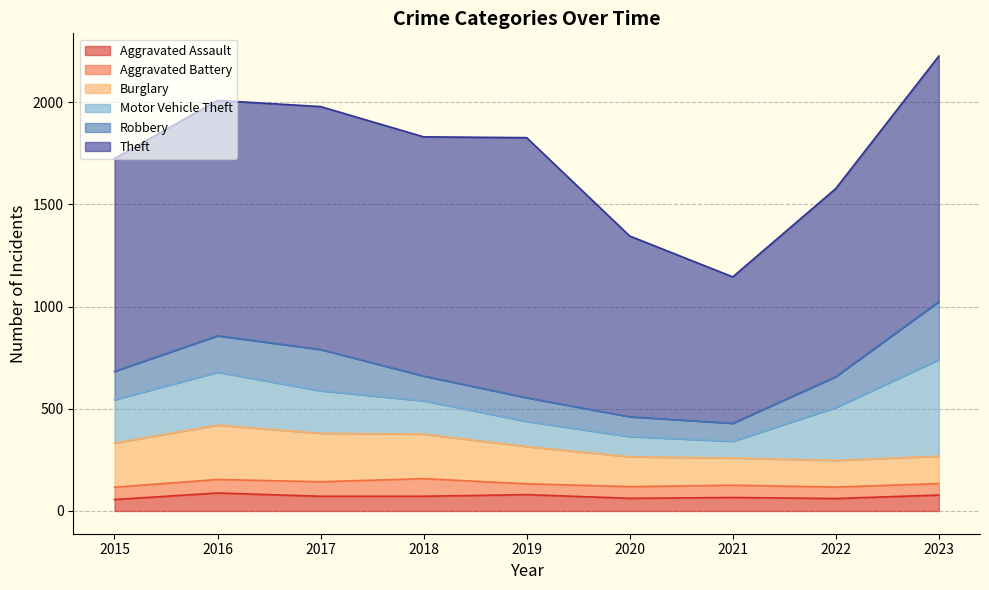

Between 2020 and 2019, which is larger?

2019